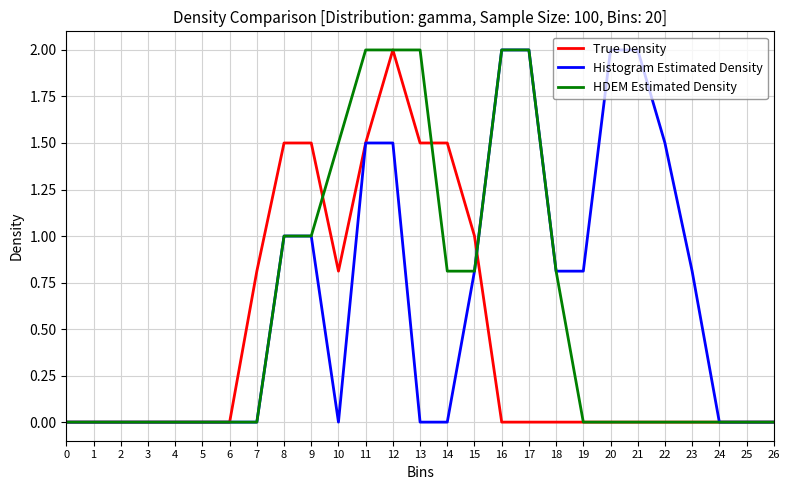

What is the spread (max minus min) of values at 9?

0.5